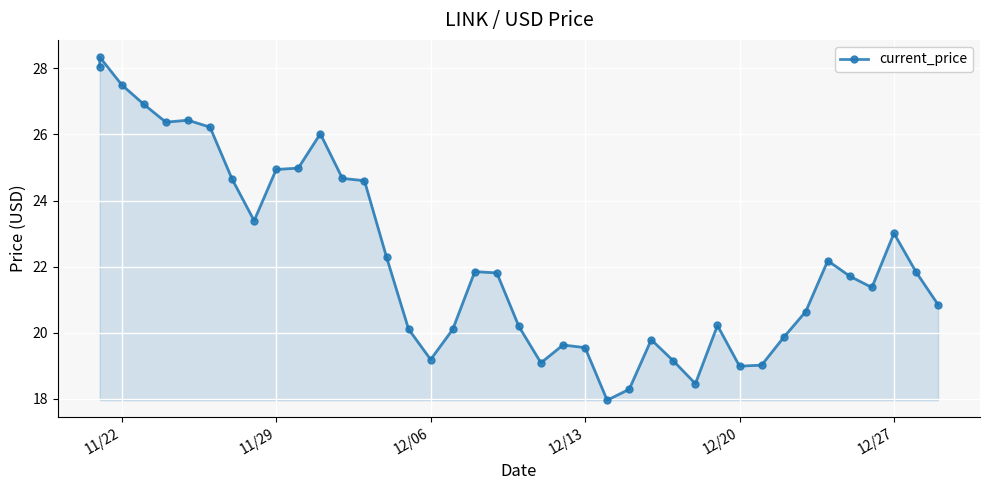

What is the smallest value displayed?

18.0